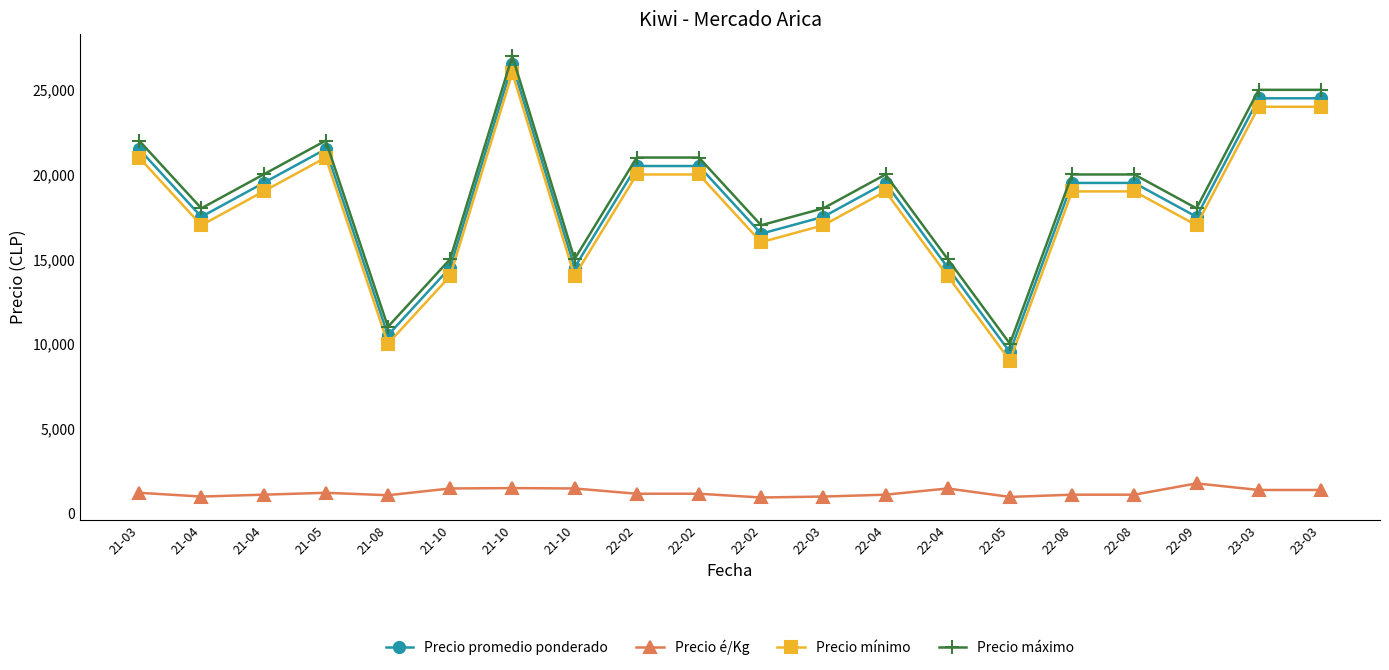

True or false: Precio é/Kg has a value of 3029 at 22-09.

False